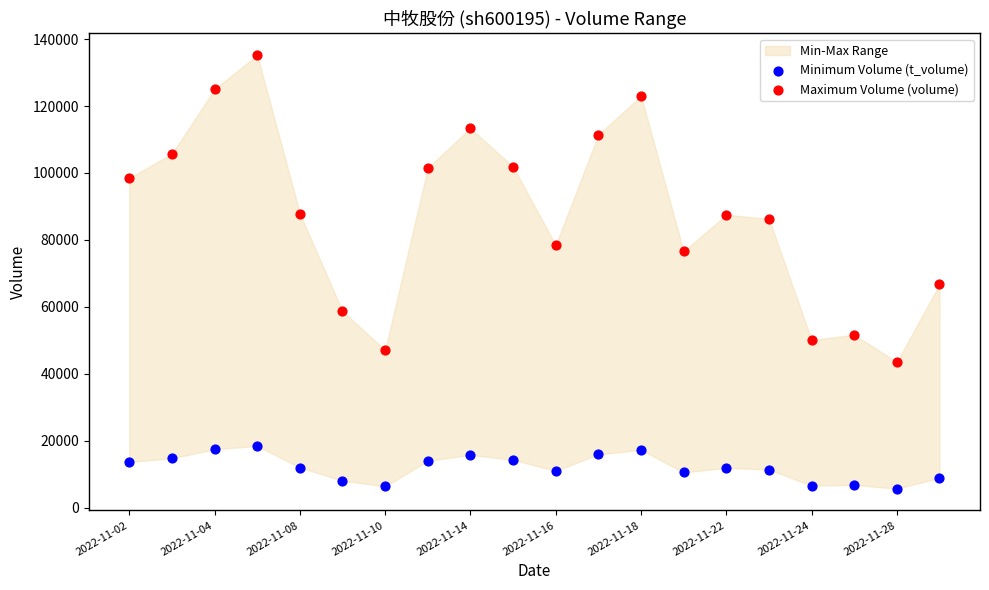

Across all data points, what is the range of Y values (max minus min)?

129547